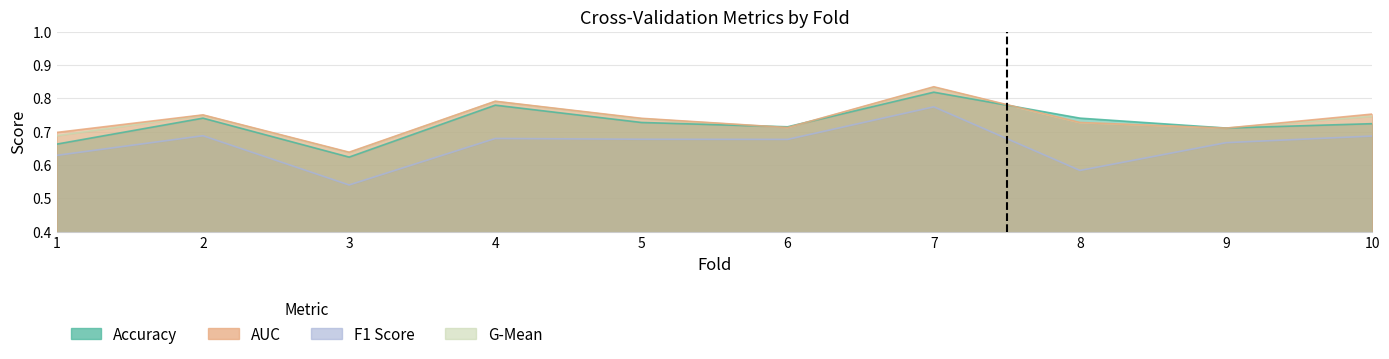

Does the chart have visible grid lines?

Yes